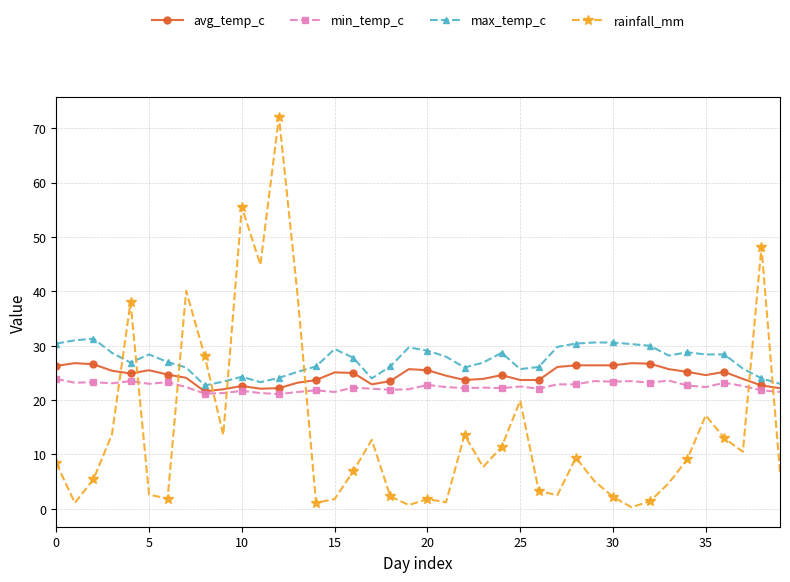

After their last crossing, which series has the higher values: max_temp_c or rainfall_mm?

max_temp_c